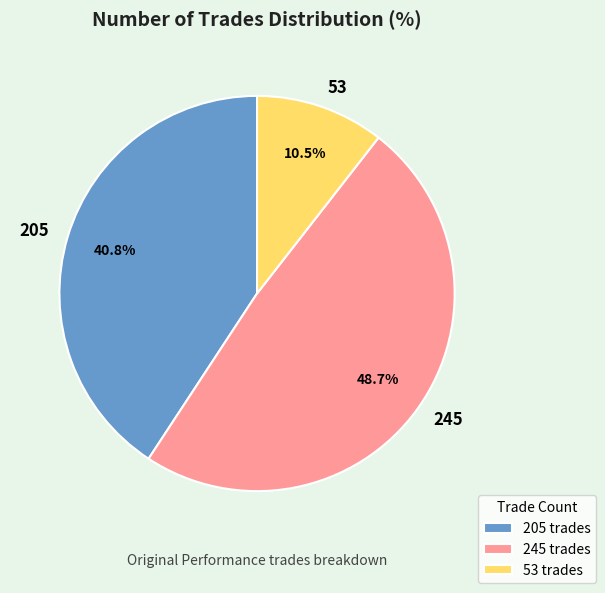

Approximately how many times larger is the value at 245 compared to 53?

4.6